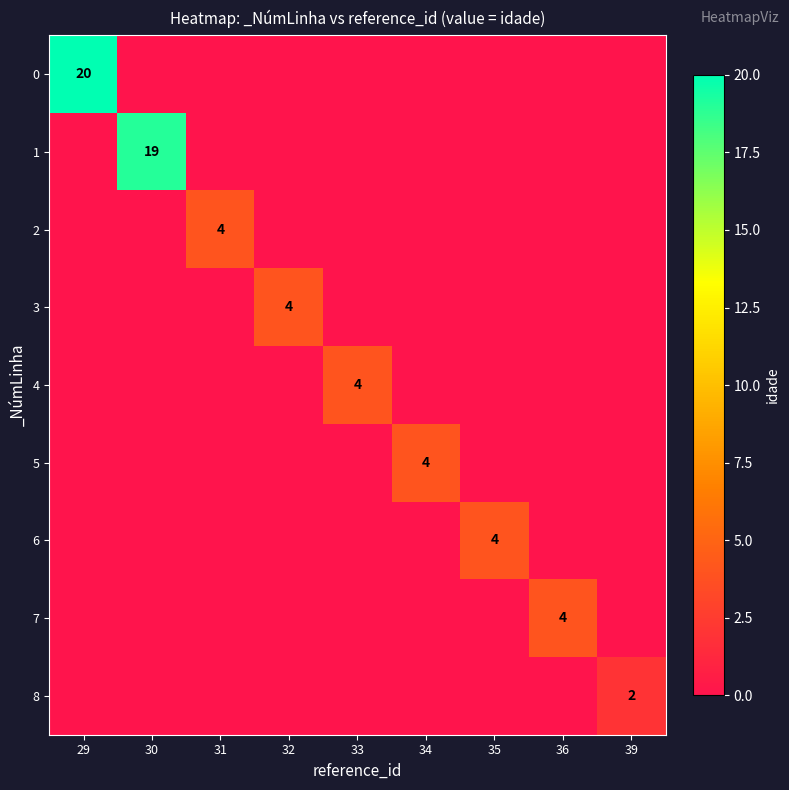

What is the difference between the maximum and second lowest values in the 7 series?

4